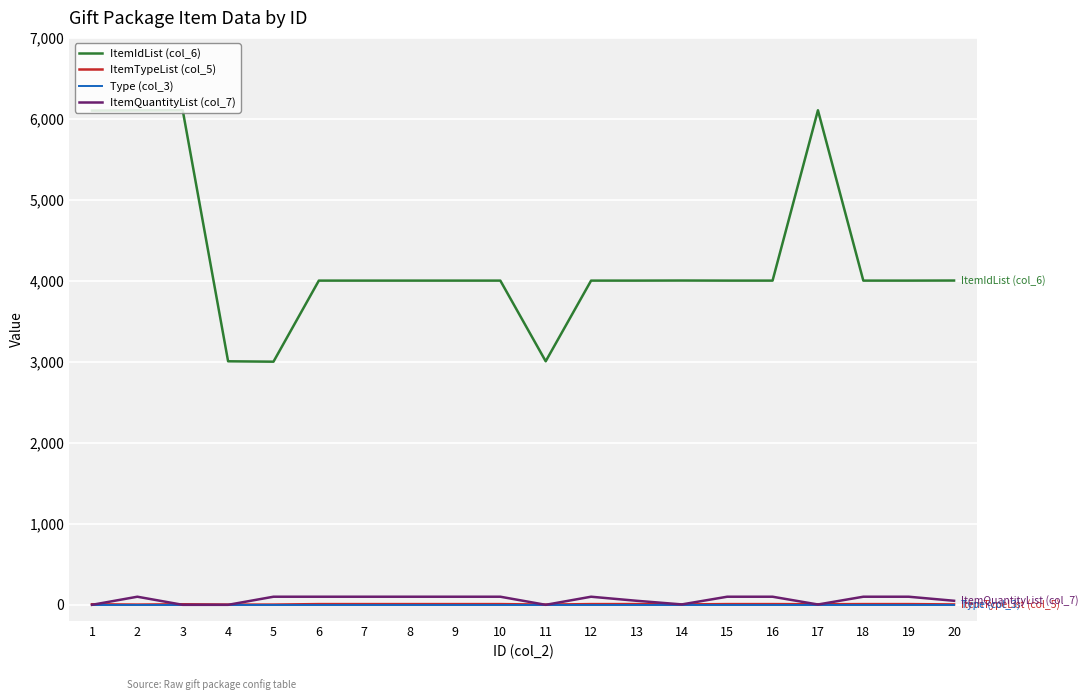

True or false: ItemIdList (col_6) and ItemTypeList (col_5) intersect in this chart.

False